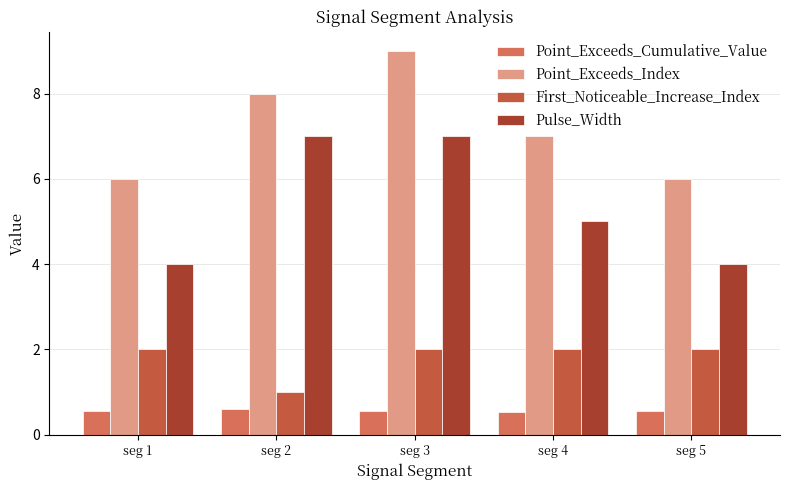

What is the value of the Pulse_Width bar at the 3rd from the left?

7.0